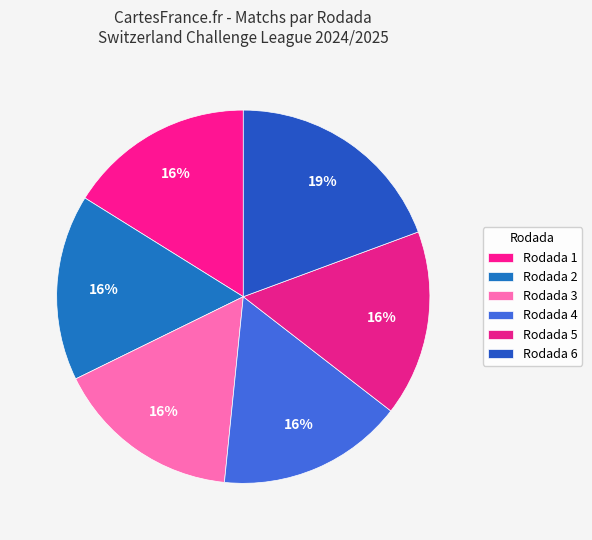

How many slices are in this pie chart?

6